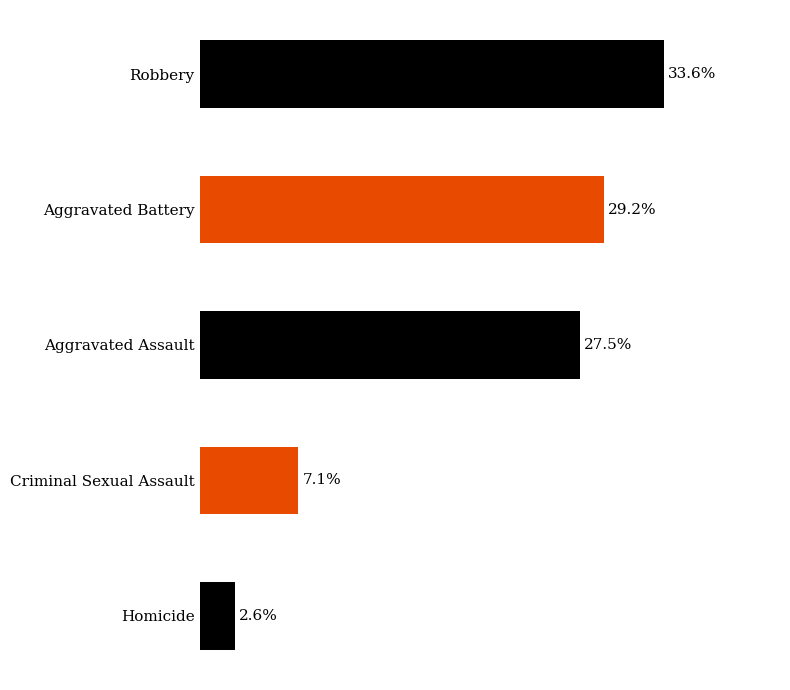

At which label is the value closest to 18?

Aggravated Assault